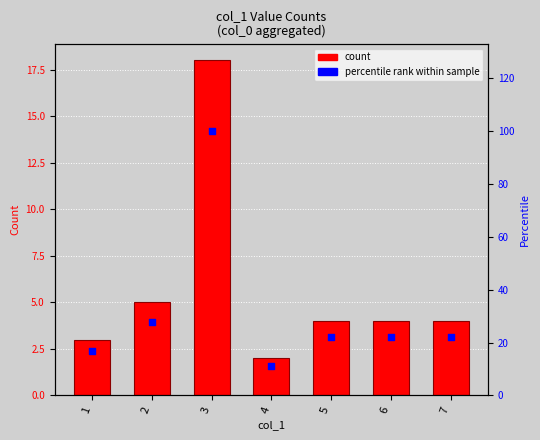

Which series reaches the minimum Y coordinate?

count